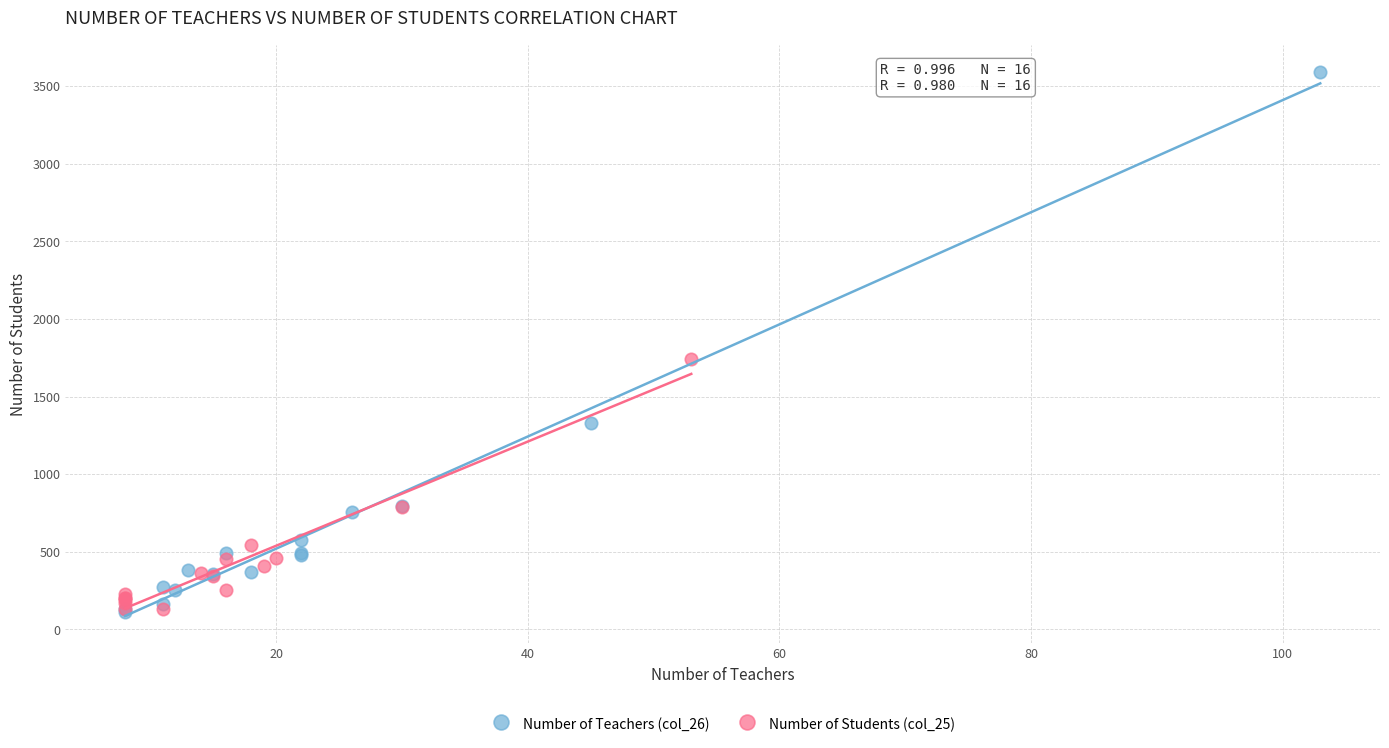

Which series contains the highest Y value?

Number of Teachers (col_26)